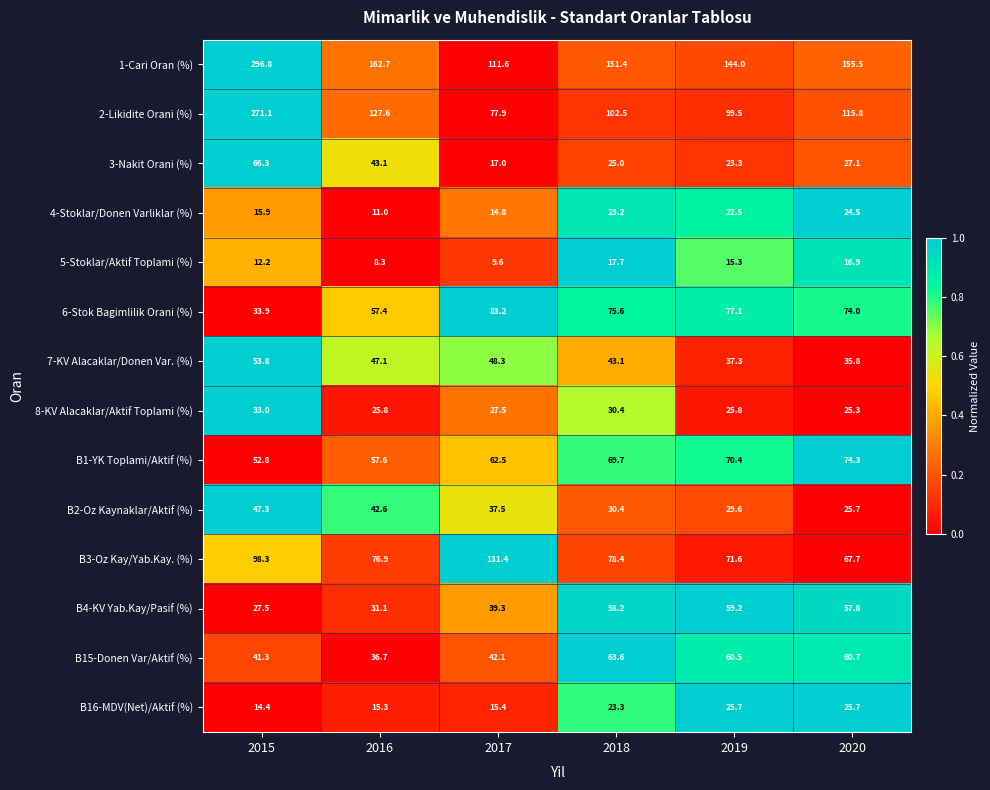

At which category is the sum across all series the highest?

2015